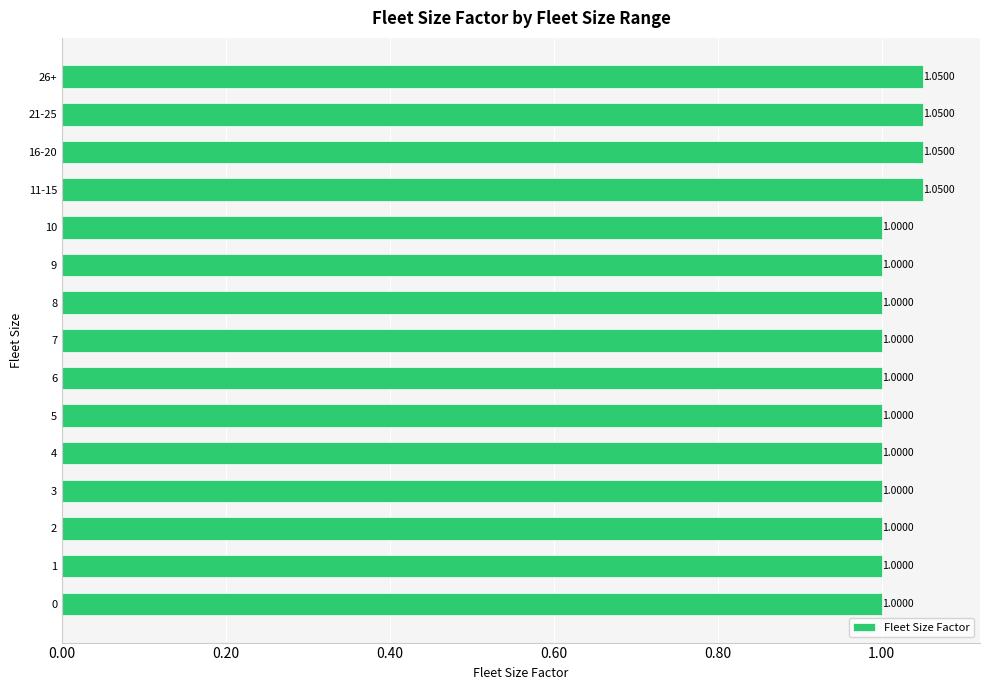

Approximately how many times larger is the value at 3 compared to 11-15?

1.0